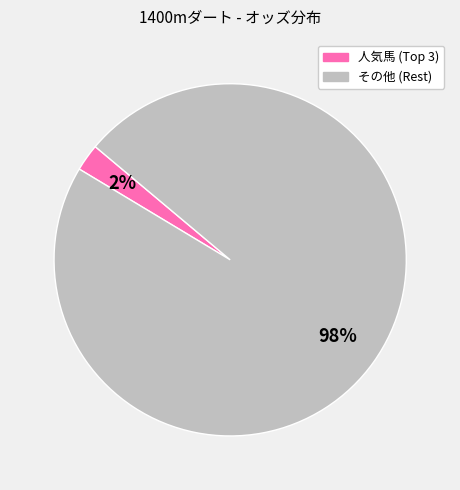

To the nearest percent, what is the average slice percentage?

50%